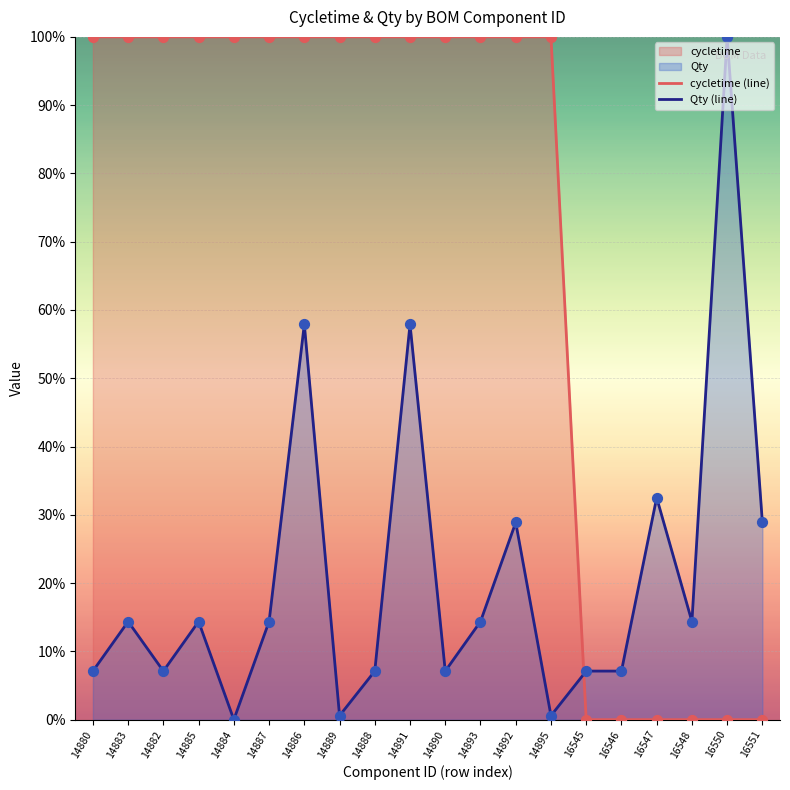

What position from the left is 14882?

3